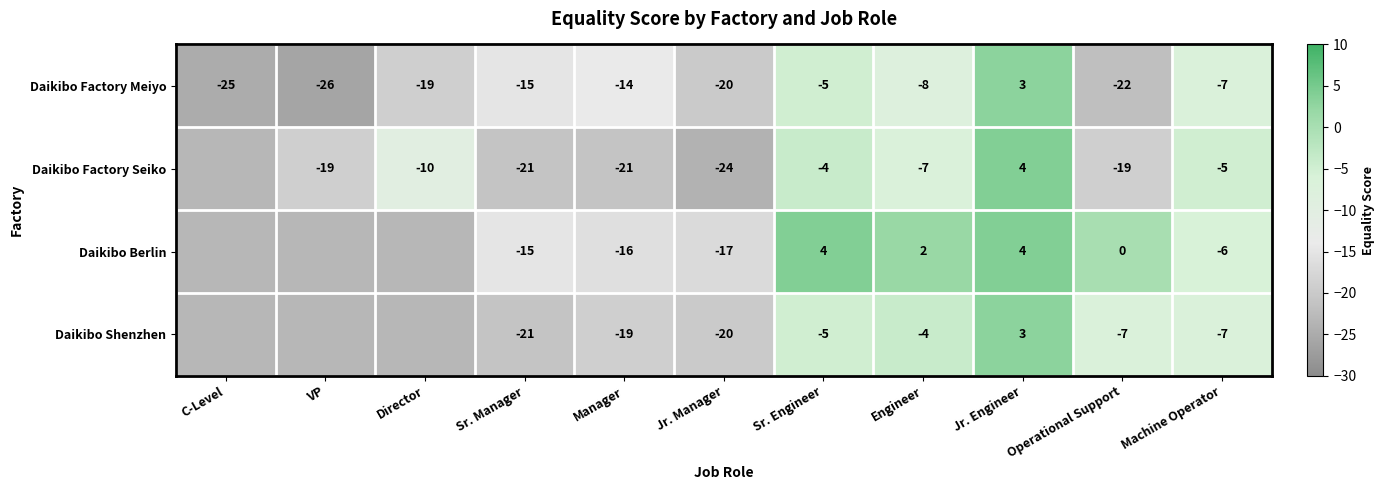

How many negative values does the Daikibo Factory Meiyo series have?

10